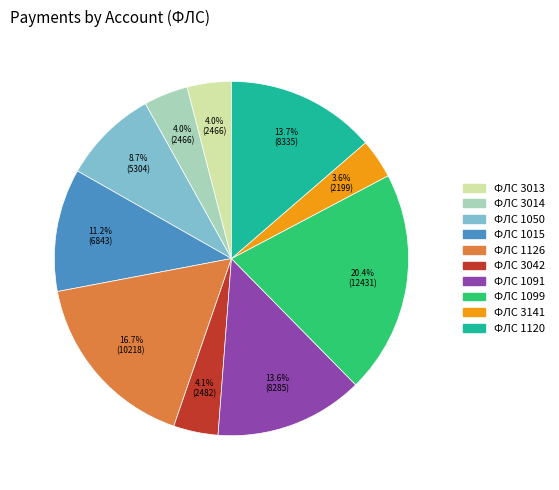

Is there any slice that represents more than half of the pie?

No